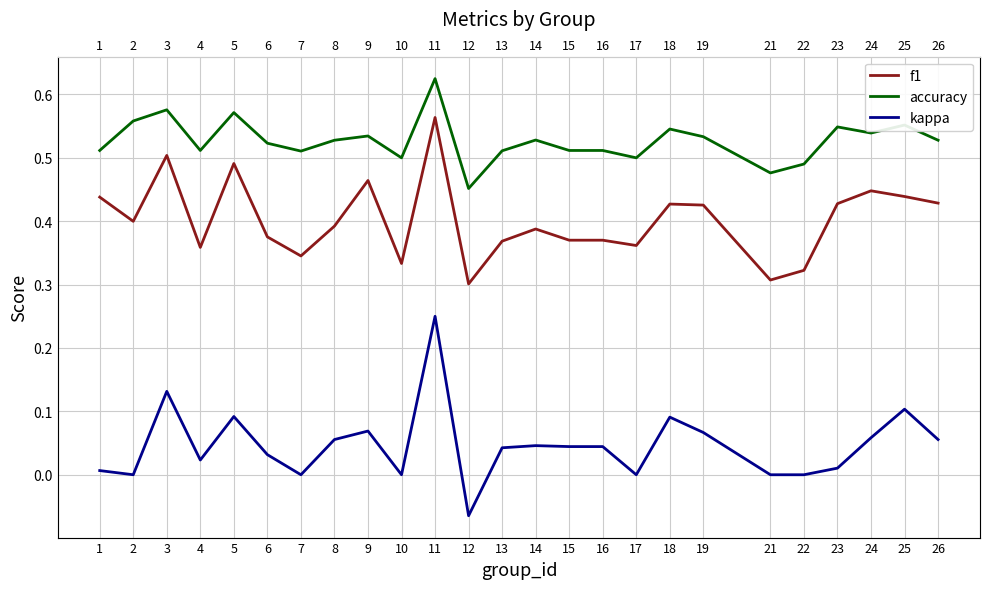

Reading left to right, transcribe all the data shown in this chart.

f1: 0.4	0.4	0.5	0.4	0.5	0.4	0.3	0.4	0.5	0.3	0.6	0.3	0.4	0.4	0.4	0.4	0.4	0.4	0.4	0.3	0.3	0.4	0.4	0.4	0.4
accuracy: 0.5	0.6	0.6	0.5	0.6	0.5	0.5	0.5	0.5	0.5	0.6	0.5	0.5	0.5	0.5	0.5	0.5	0.5	0.5	0.5	0.5	0.5	0.5	0.6	0.5
kappa: 0.0	0.0	0.1	0.0	0.1	0.0	0.0	0.1	0.1	0.0	0.2	-0.1	0.0	0.0	0.0	0.0	0.0	0.1	0.1	0.0	0.0	0.0	0.1	0.1	0.1